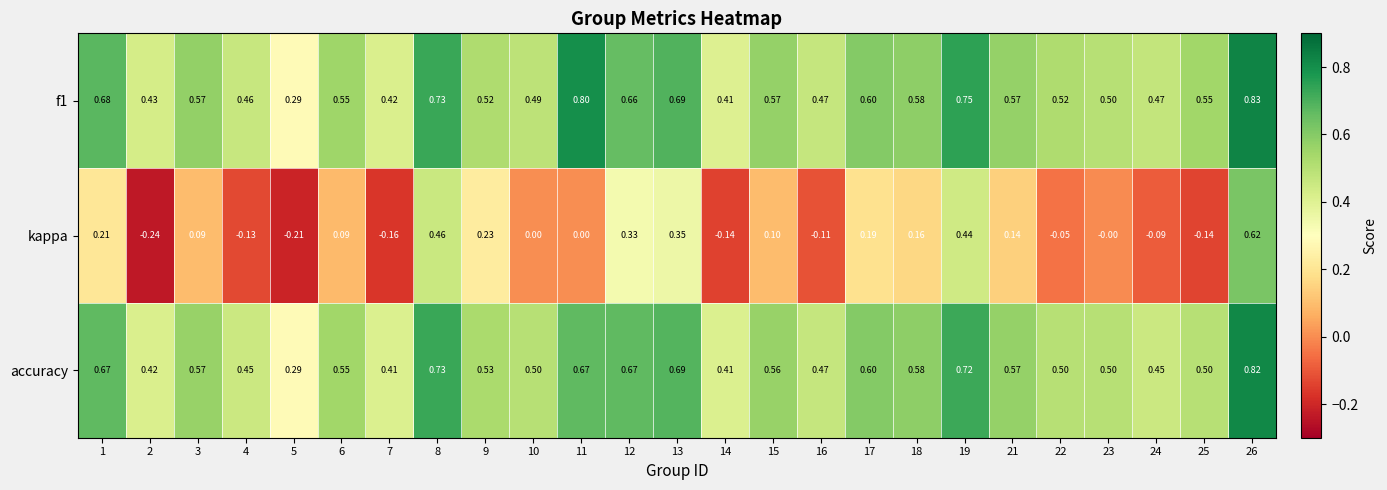

Between 8 and 17, which series saw the biggest shift?

kappa